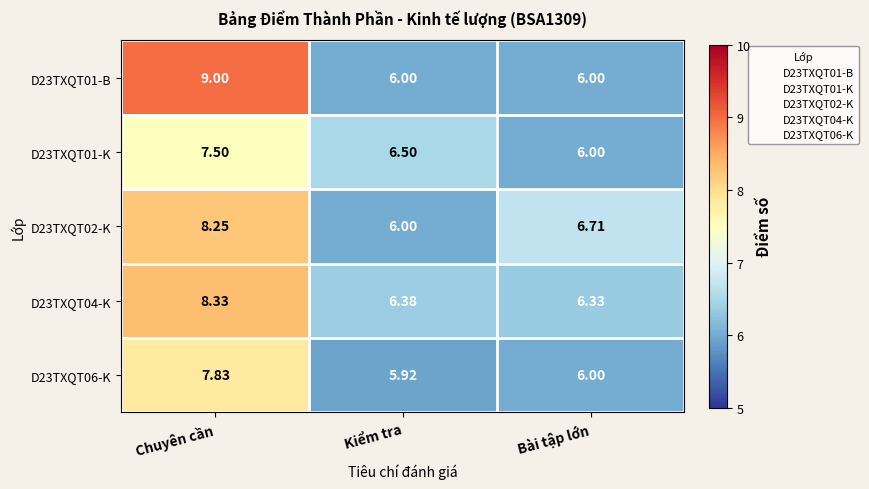

How many categories are shown in the chart?

3